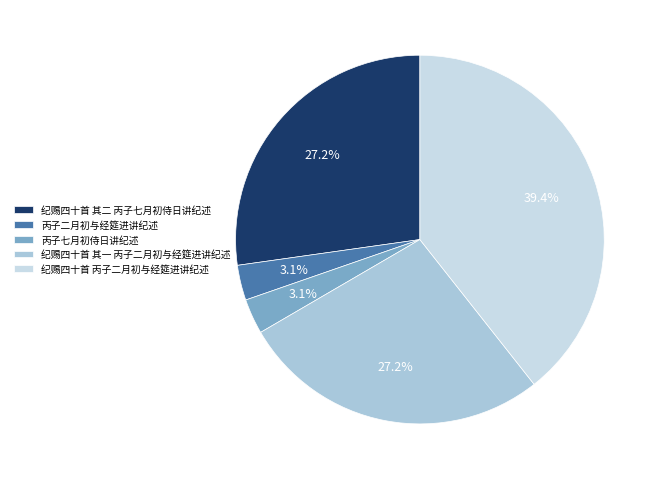

How many slices are in this pie chart?

5